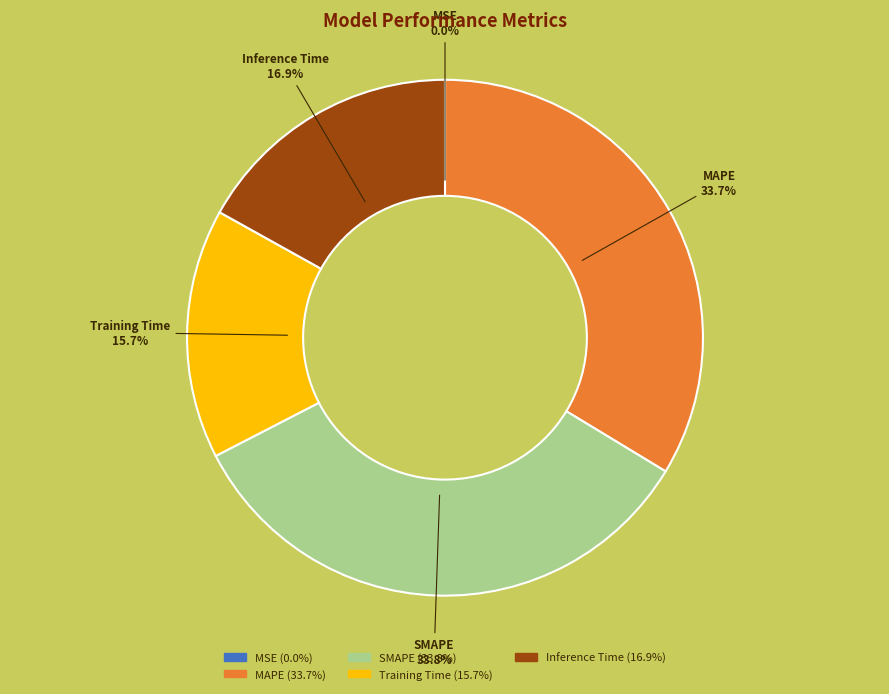

Between Training Time and SMAPE, which is larger?

SMAPE